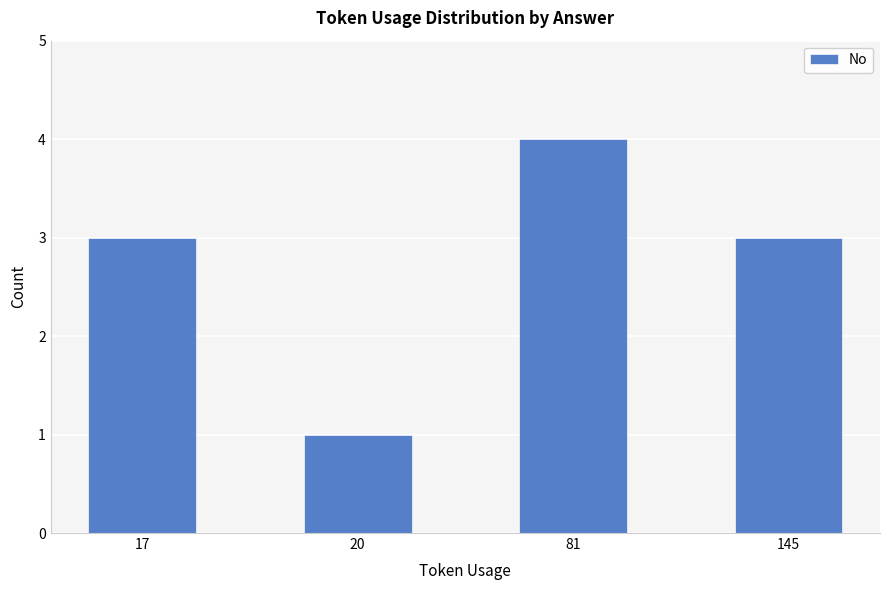

What is the sum of all values?

11